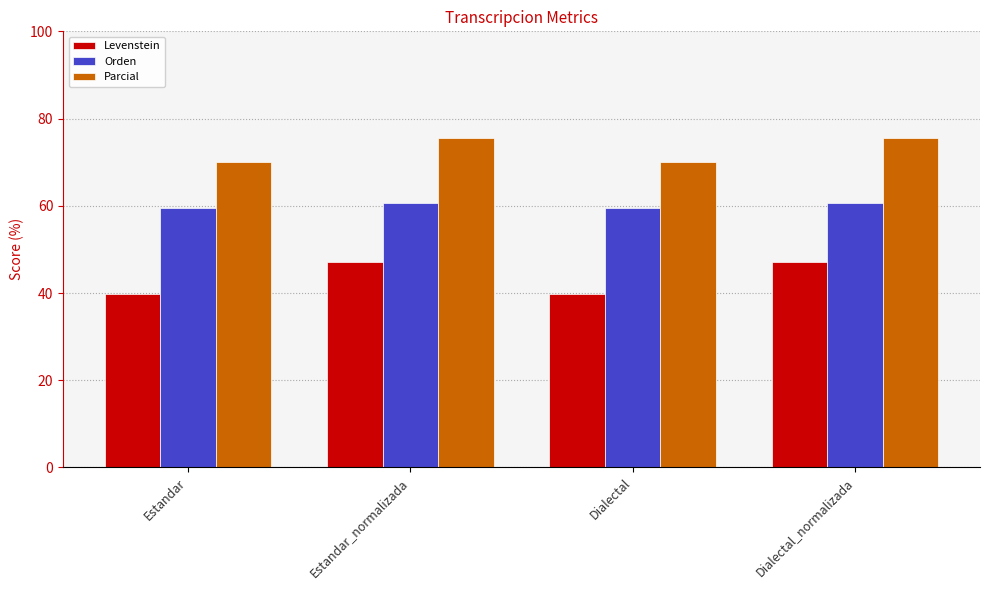

How many data points in Levenstein are less than 47?

2